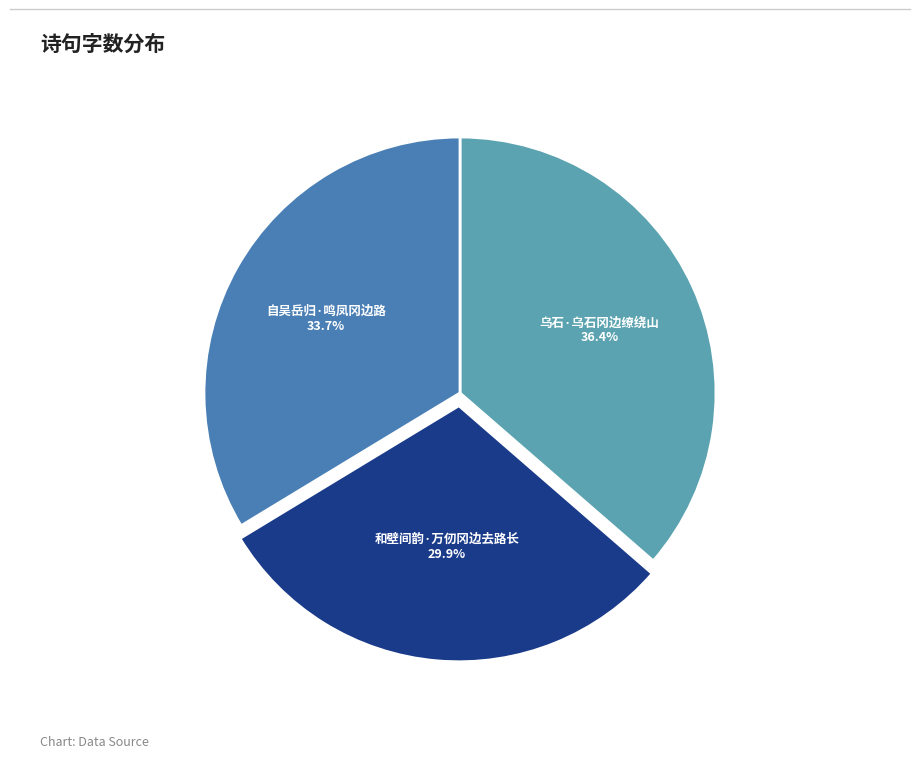

Does any single category account for the majority?

No